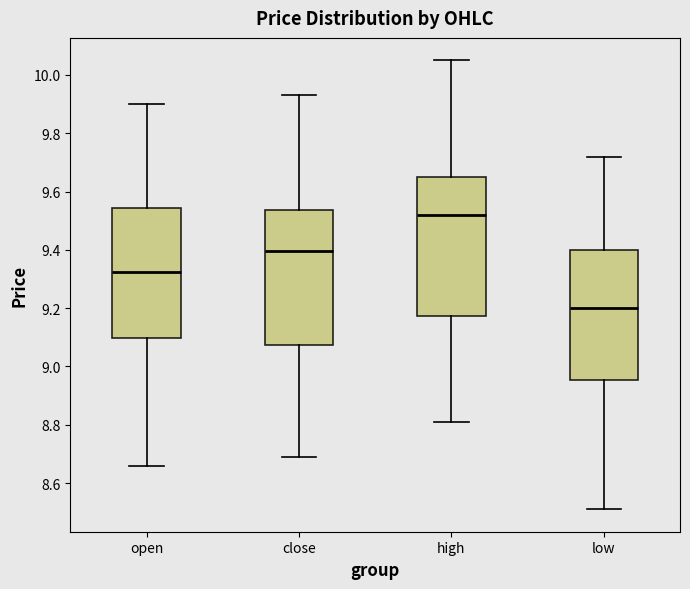

Where is the lower edge of the box for low on the y-axis? The values are not printed on the chart, so give them approximately, as read against the axis.

8.96